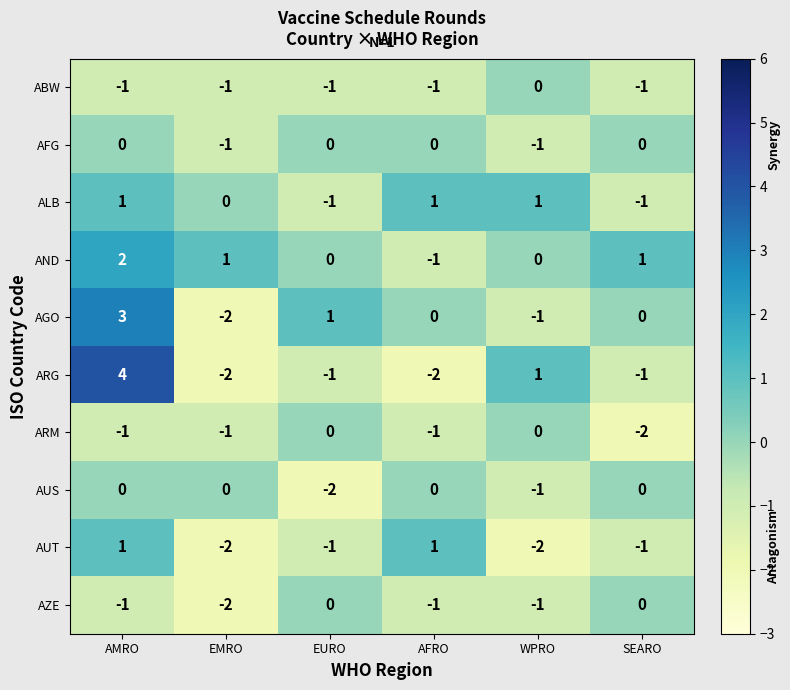

How many ALB values are between -1 and 1?

6